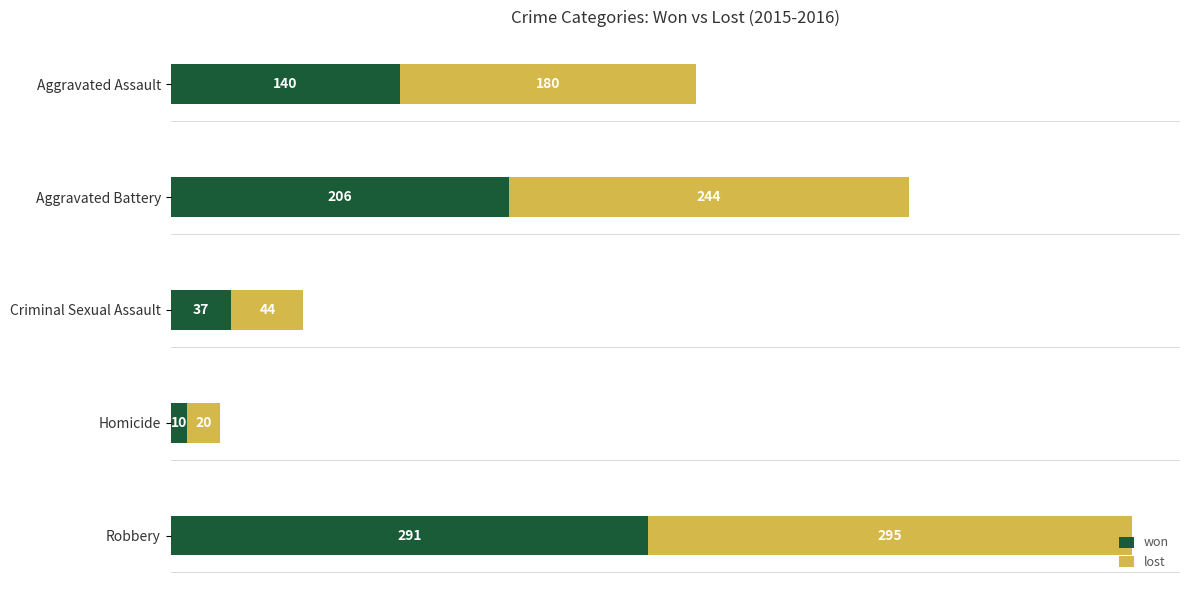

What is the average value of the won series?

137